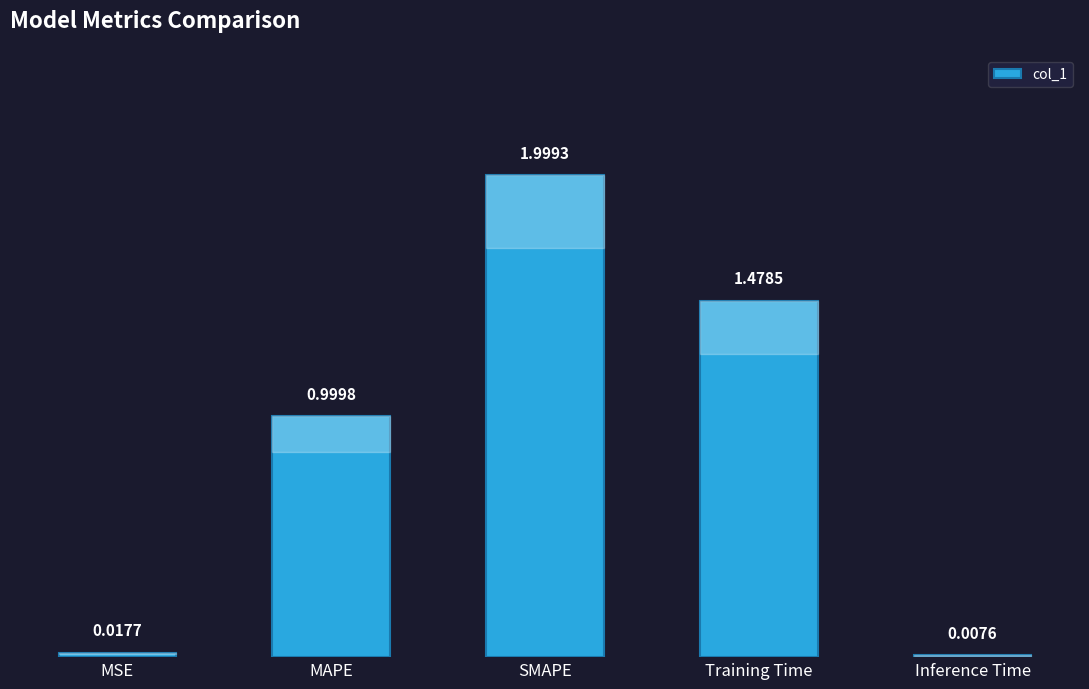

Count the number of data series in this chart.

1